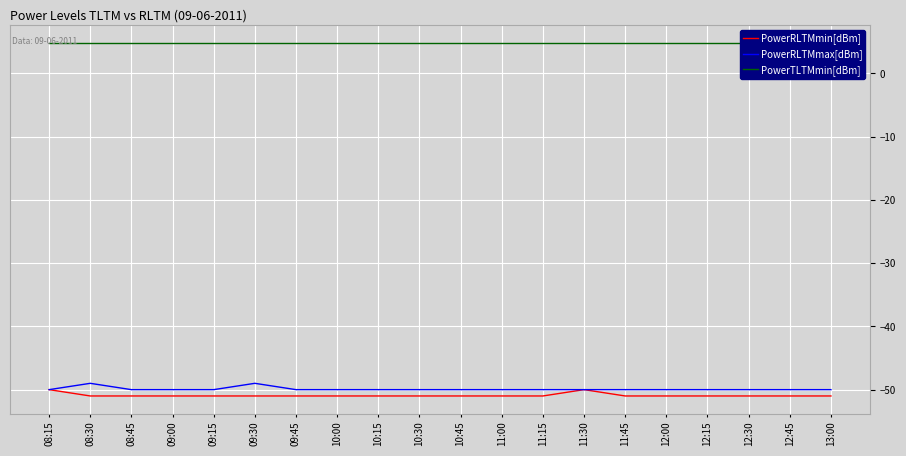

What is the label of the 20th point from the right?

08:15